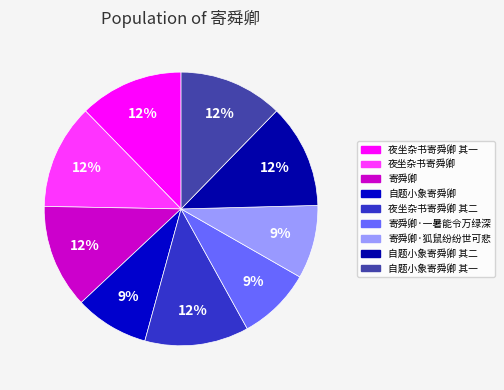

Do 寄舜卿 and 夜坐杂书寄舜卿 其一 together represent more than half of the pie?

No